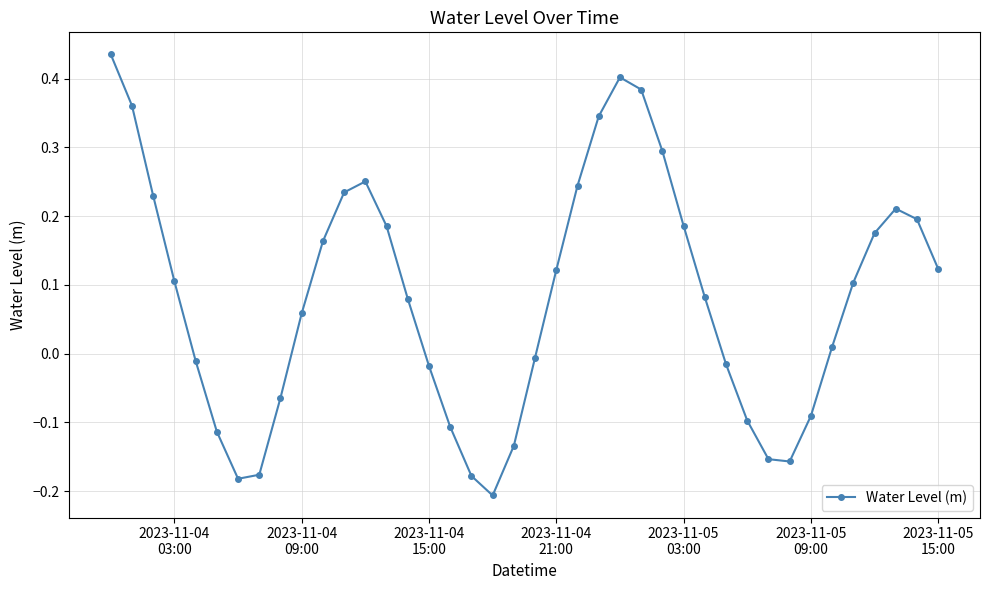

What is the difference between the maximum and minimum values?

0.6